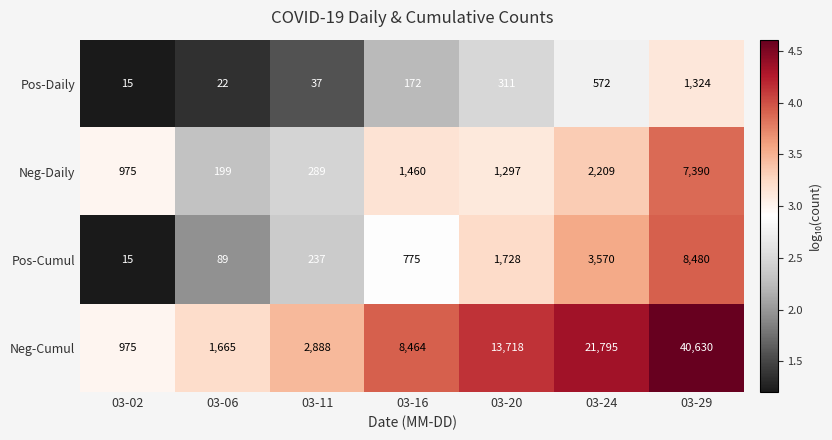

The value of Pos-Daily at 03-02 is 15. True or false?

True